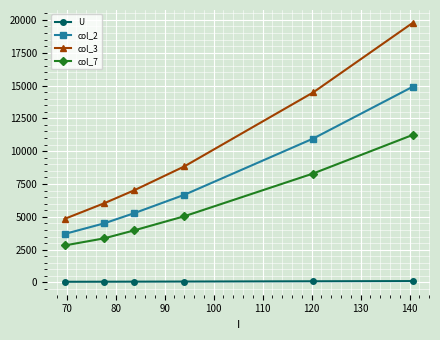

How many data points in col_7 are less than 5041?

3